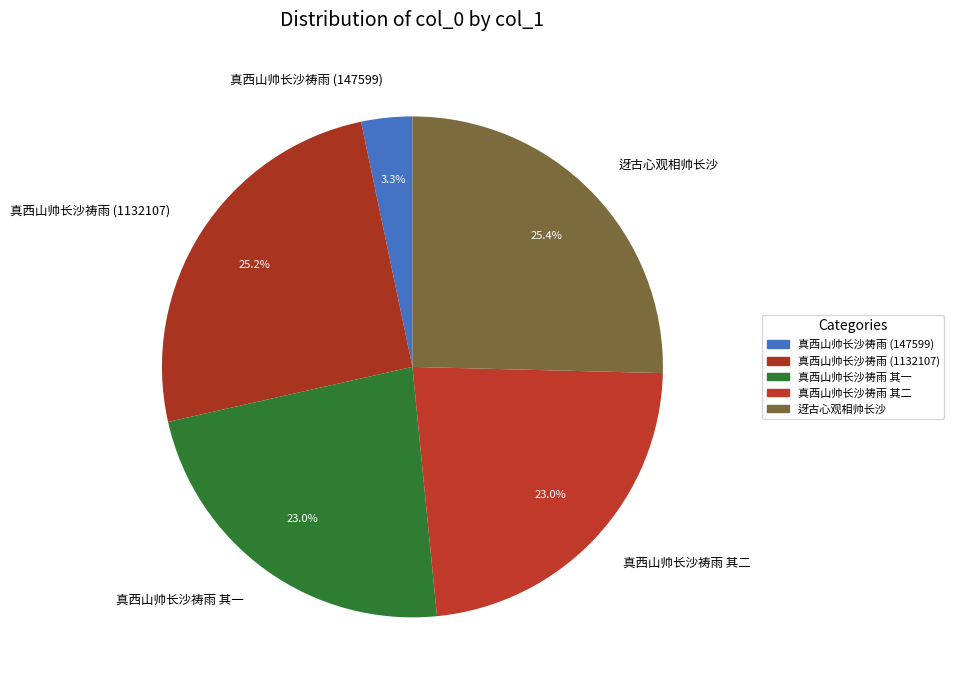

To the nearest percent, what portion does 真西山帅长沙祷雨 (147599) represent?

3%